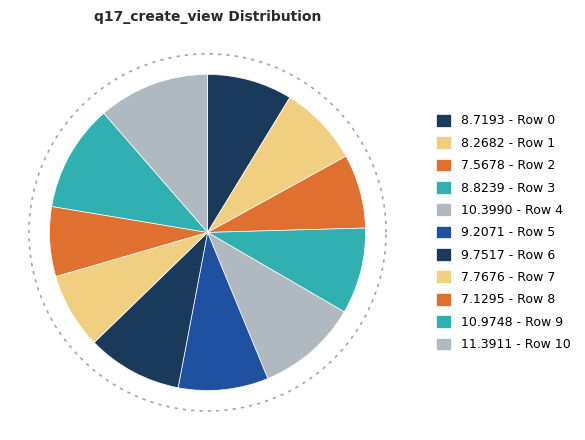

What percentage is NOT represented by 0?

91.3%